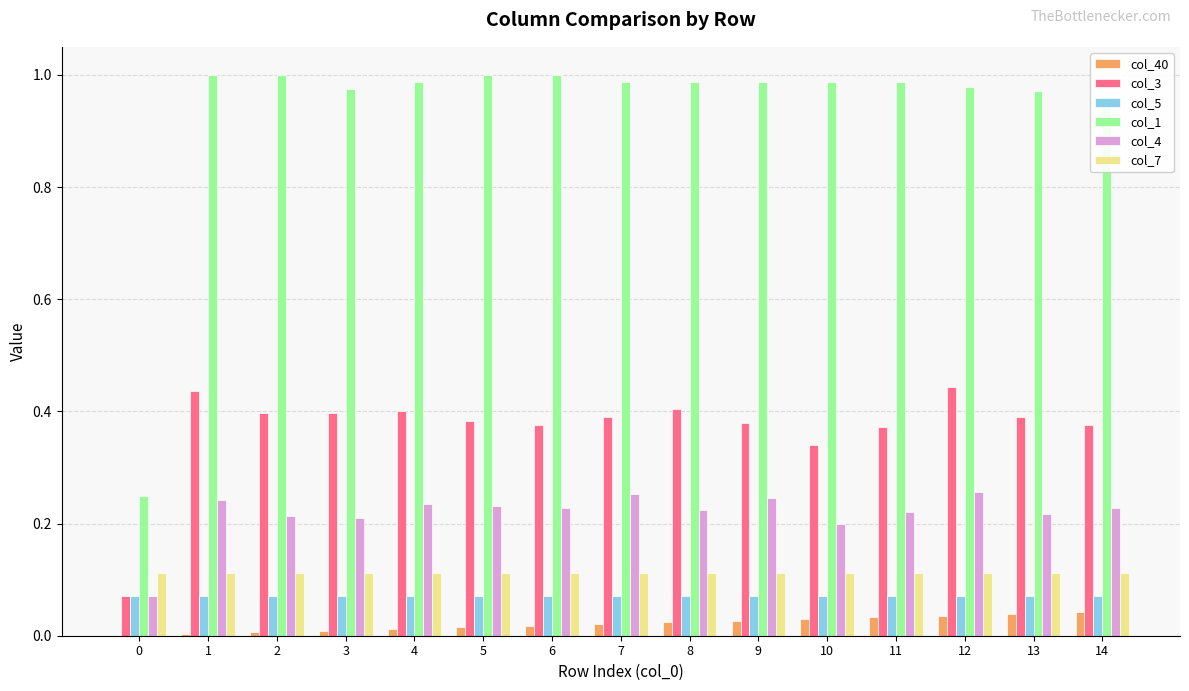

Which series has the largest total across all categories?

col_1